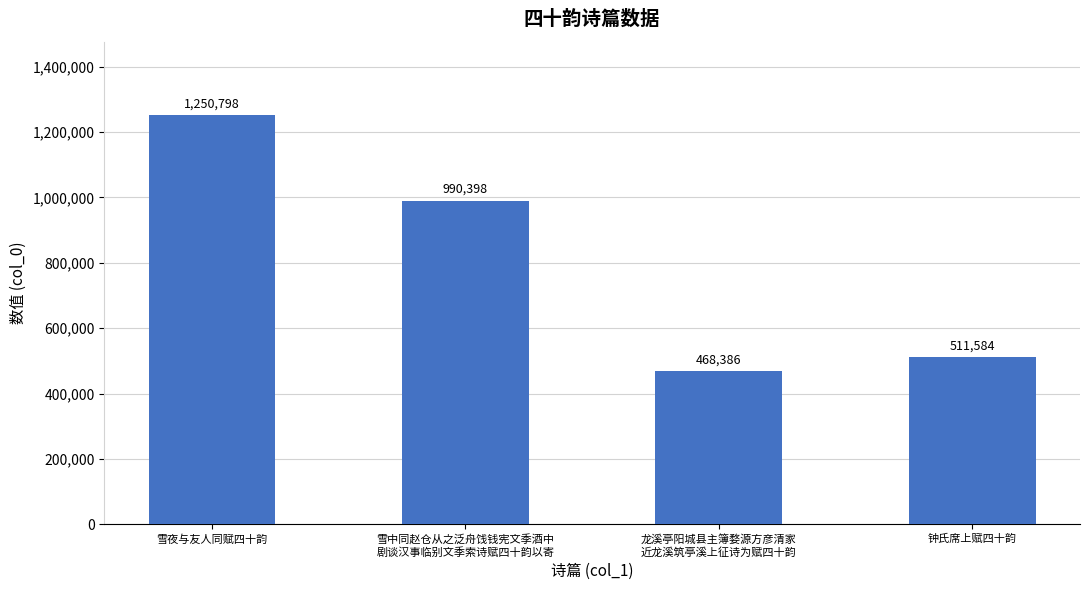

How many bars are there in total?

4